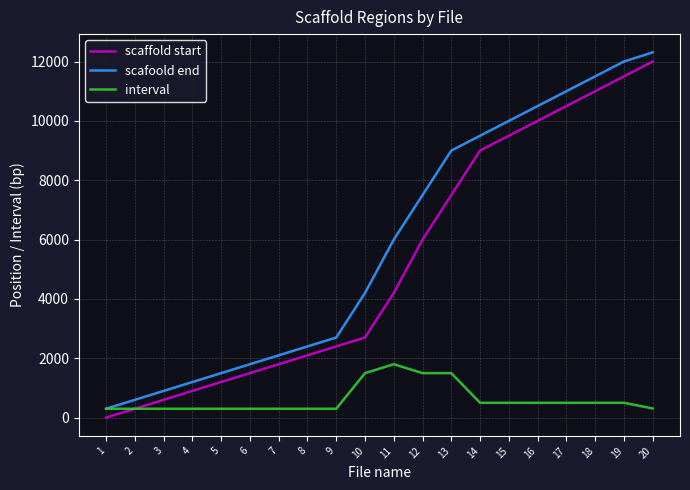

Which series has the largest total across all categories?

scafoold end